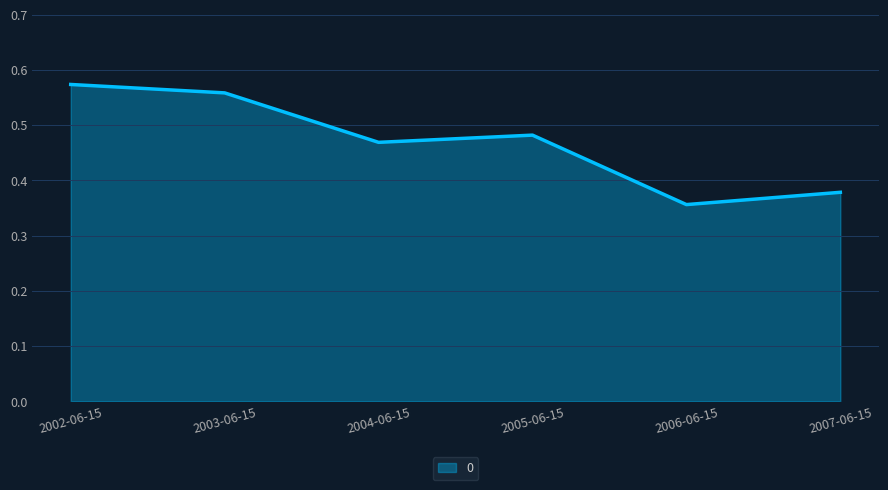

At which label is the value closest to 0?

2006-06-15